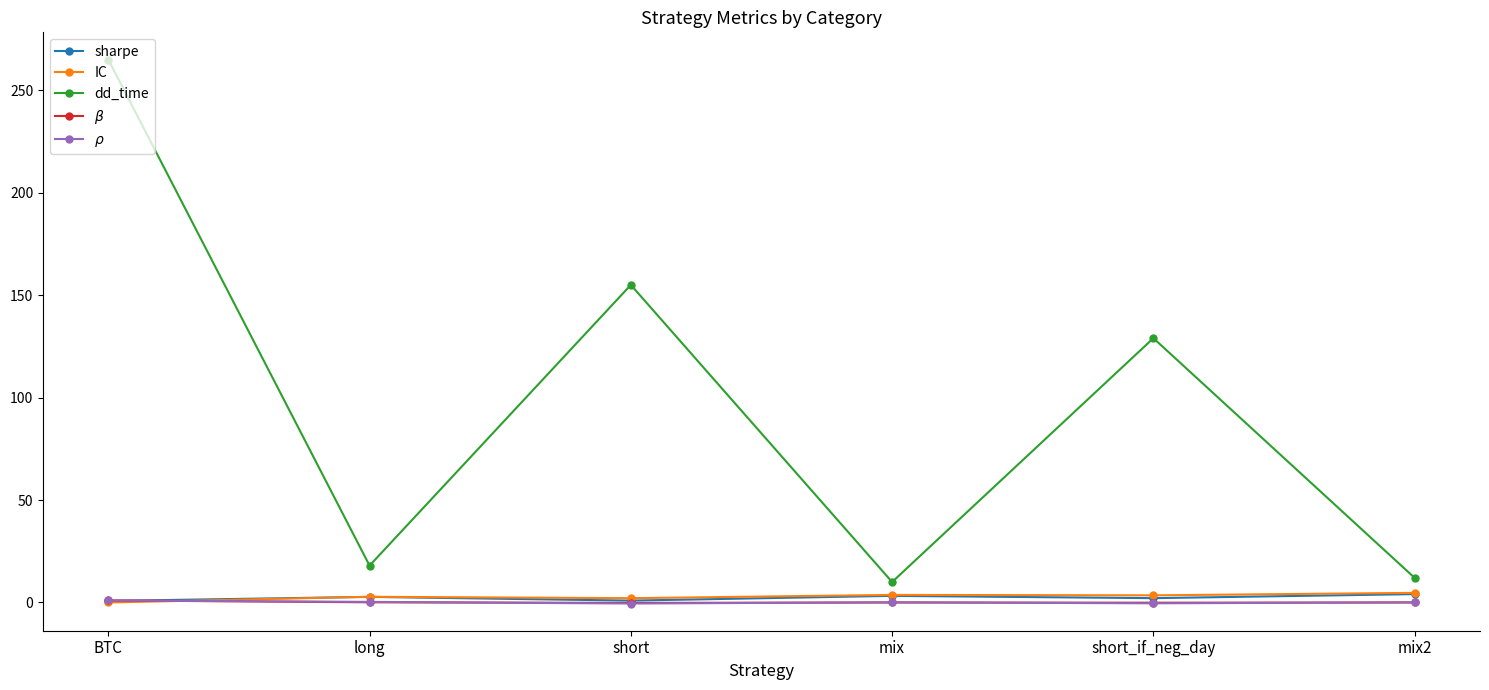

What is the difference between the highest and lowest values at long?

17.9